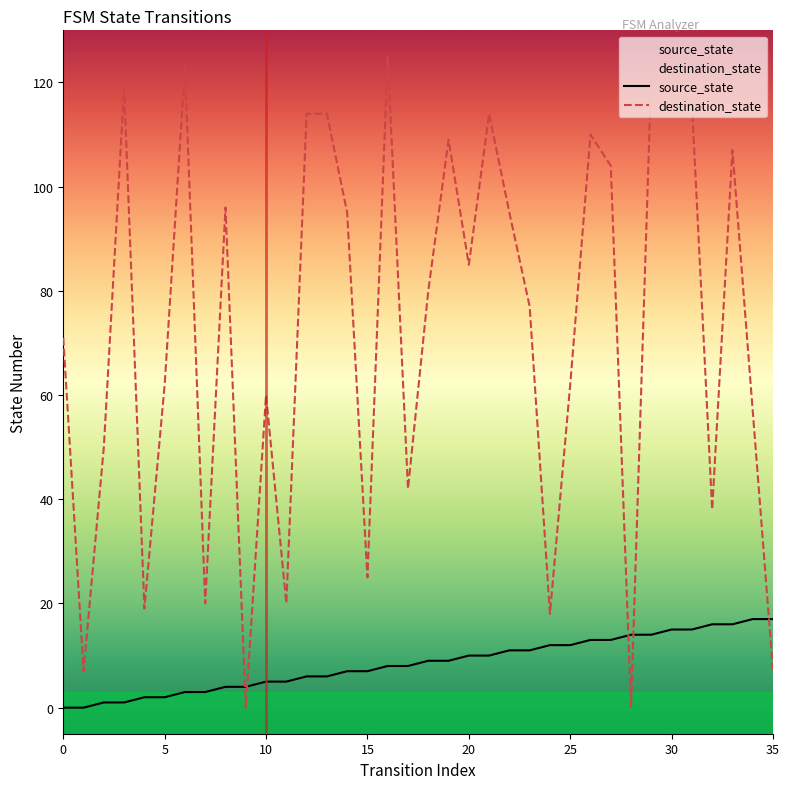

How many values in destination_state are above zero?

34